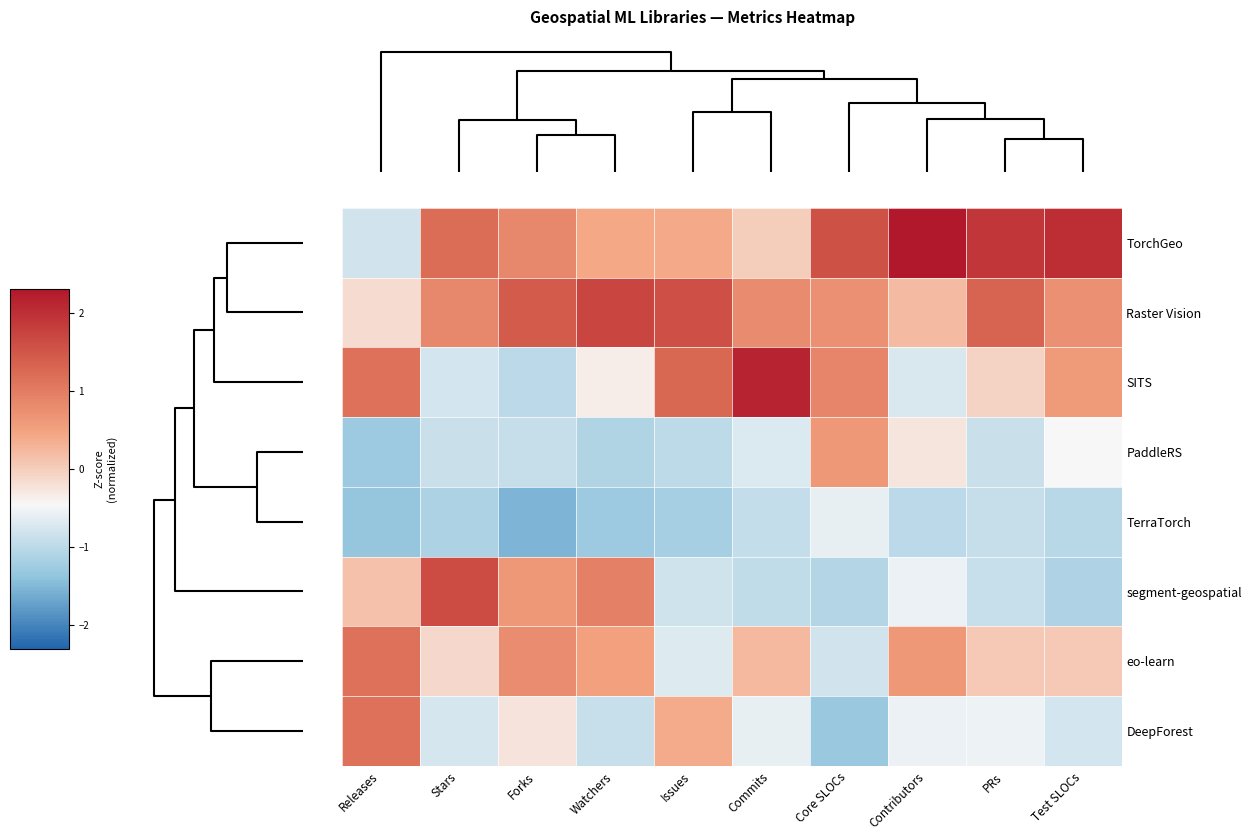

Which label corresponds to the smallest value in the chart?

Forks